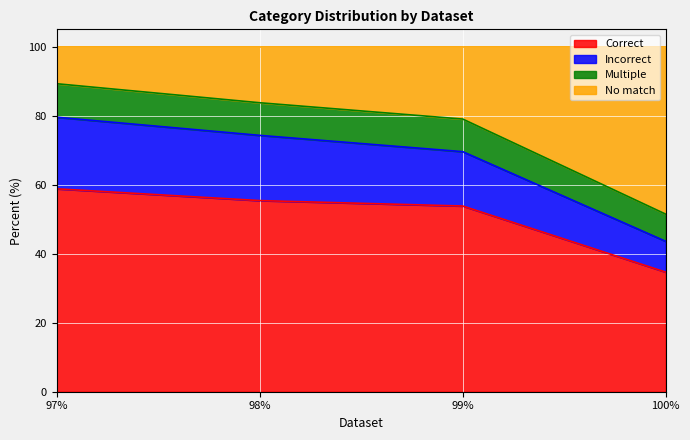

At which label does Incorrect first exceed 74?

97%